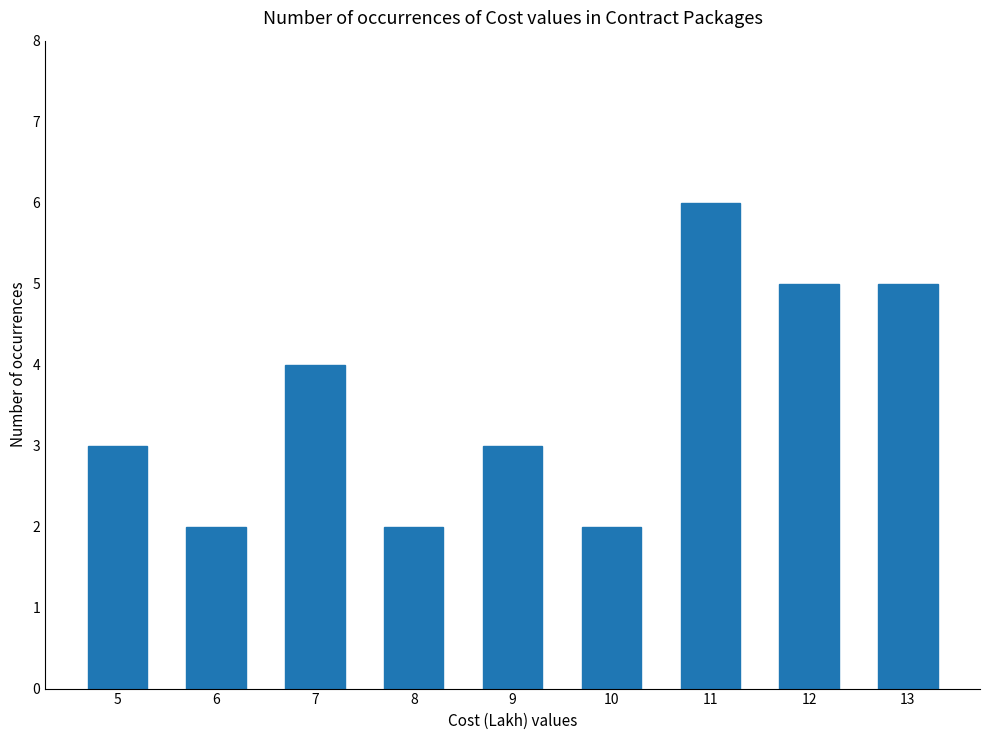

Reading left to right, what are all the values shown in this chart?

3	2	4	2	3	2	6	5	5